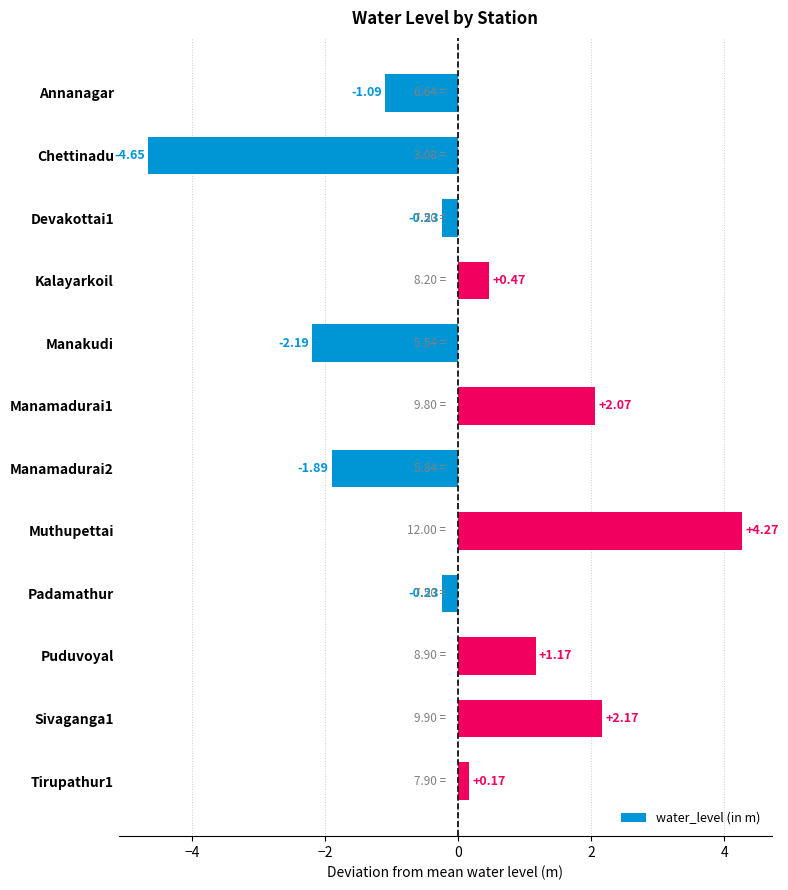

How many series are shown in this chart?

1